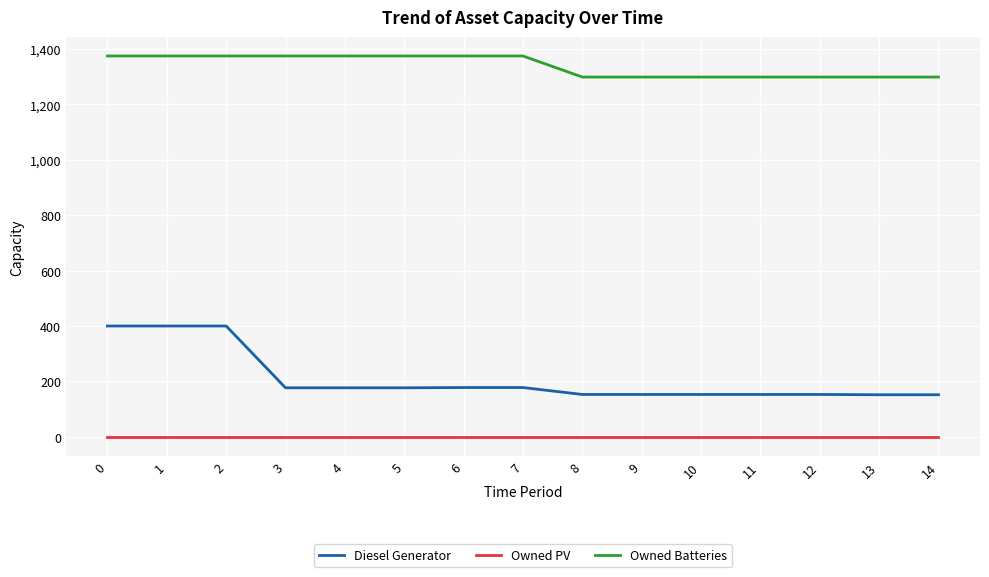

What is the minimum value for Diesel Generator?

152